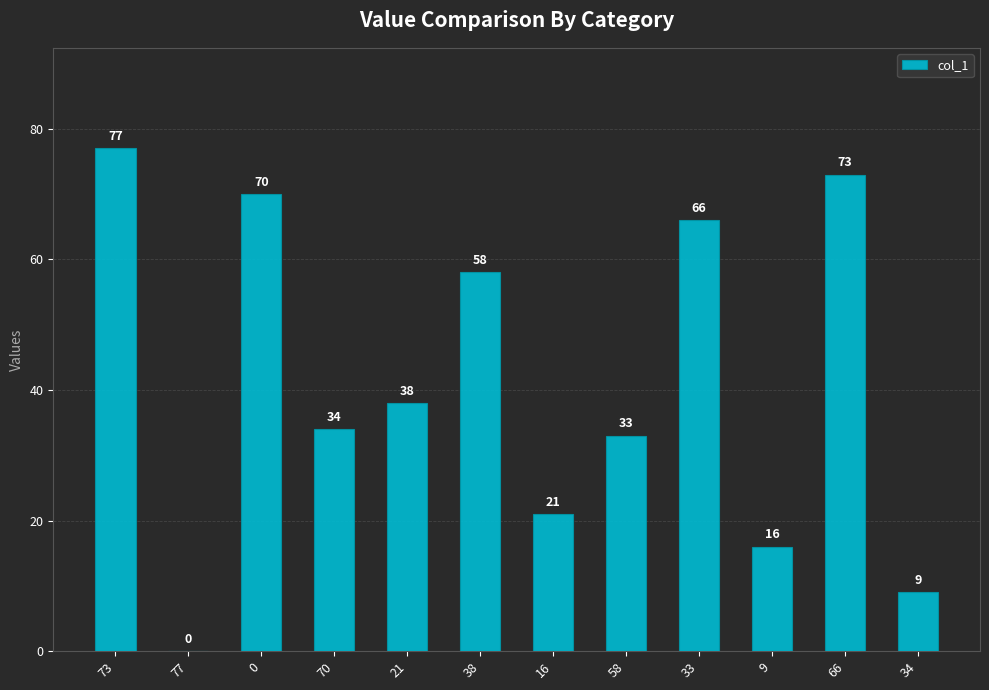

At which category does the chart reach its peak across all series?

73